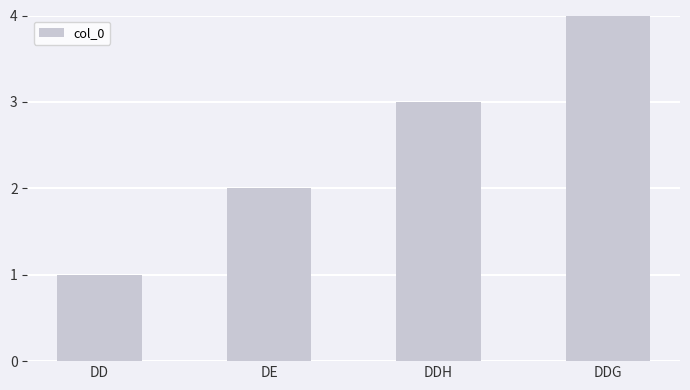

Which label corresponds to the largest value in the chart?

DDG